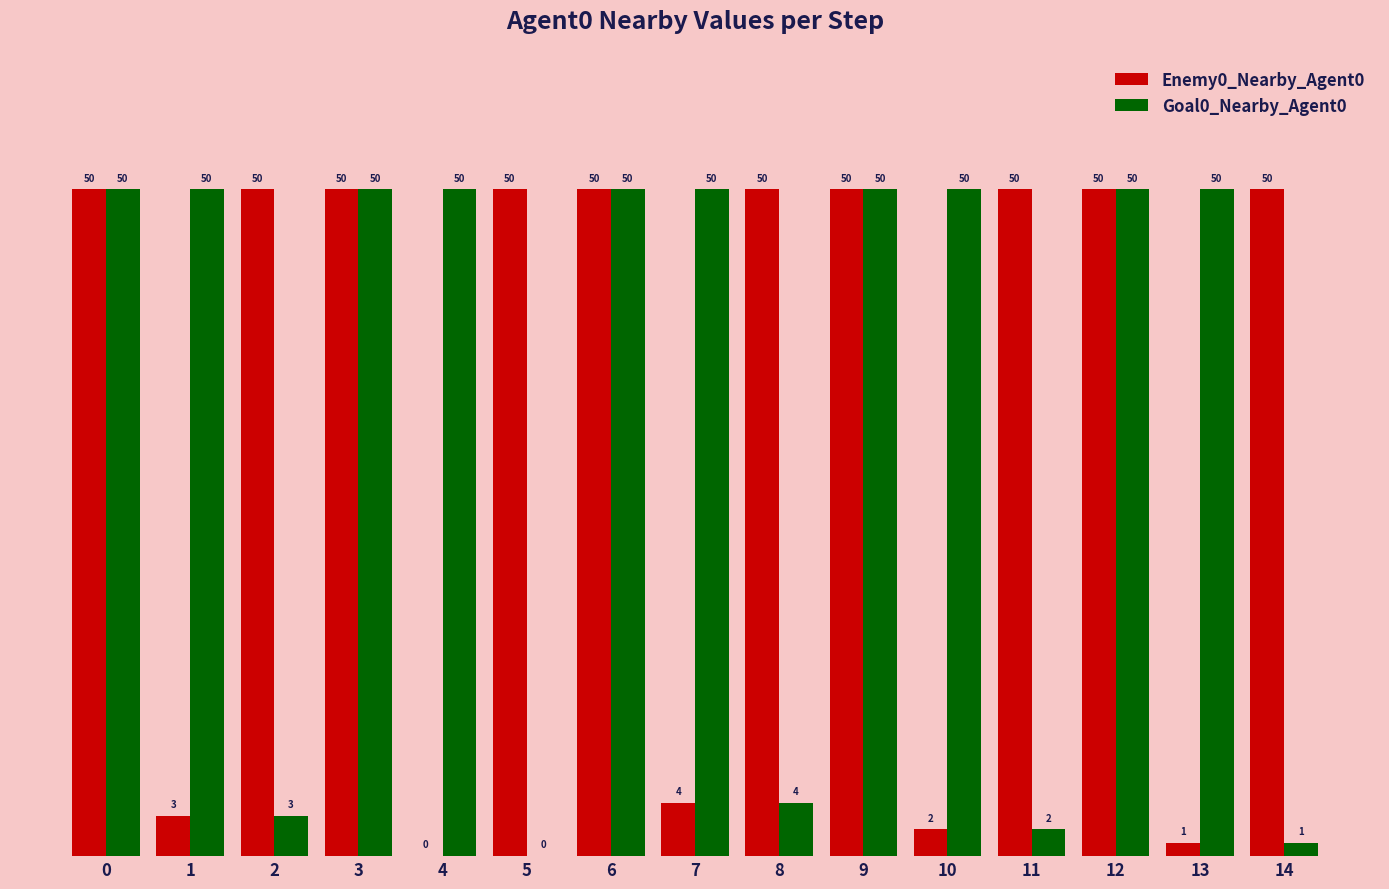

True or false: Goal0_Nearby_Agent0 has a value of 1 at 14.

True